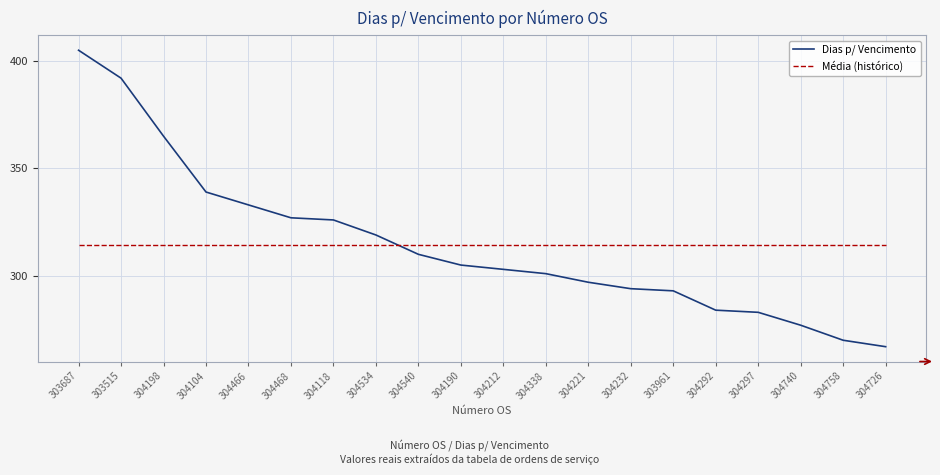

Where does the Dias p/ Vencimento series first go above 305?

303687